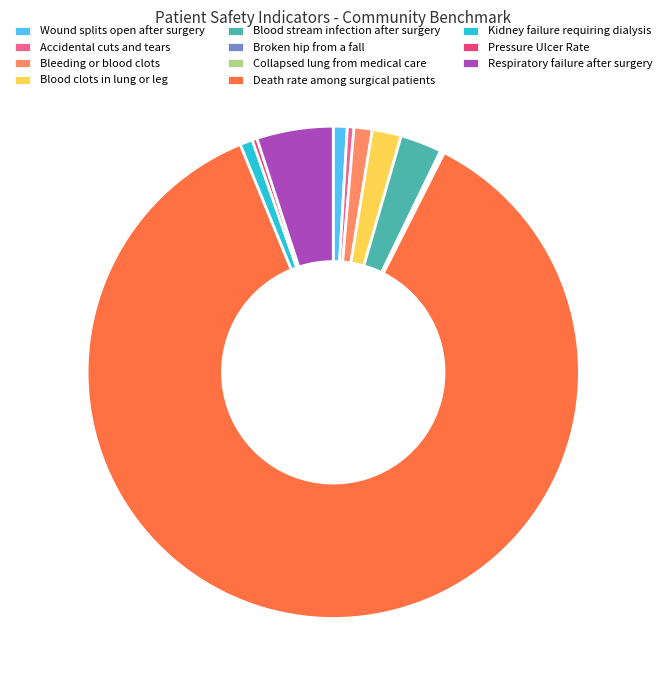

What is the largest slice in the pie chart?

Death rate among surgical patients